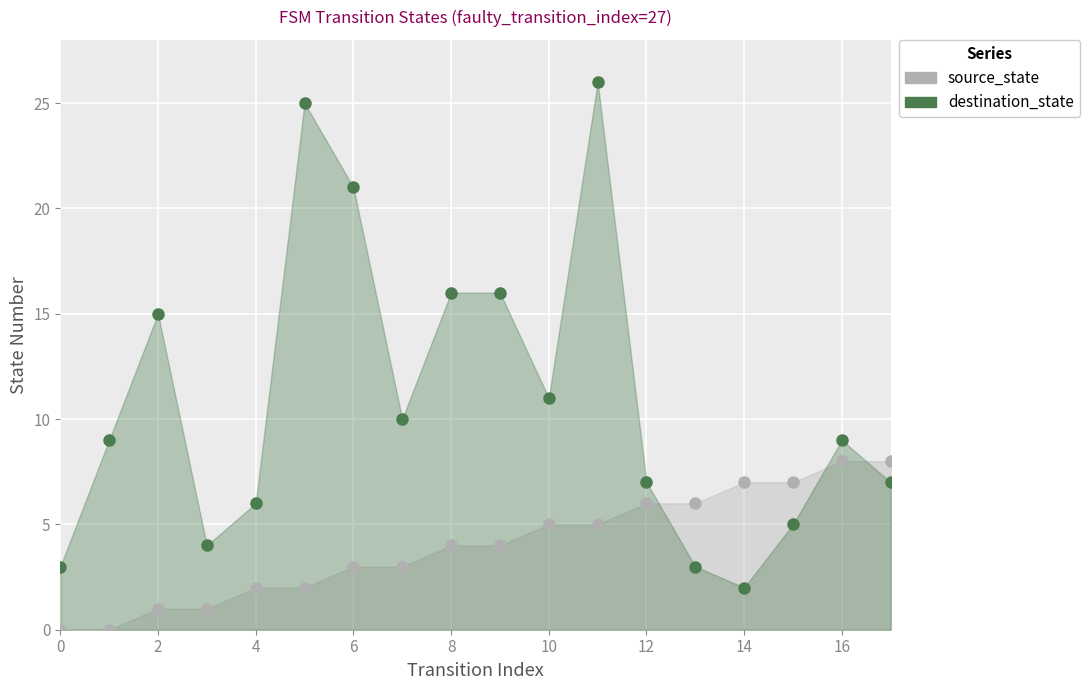

Which series ends up on top after the final intersection of destination_state and source_state?

source_state